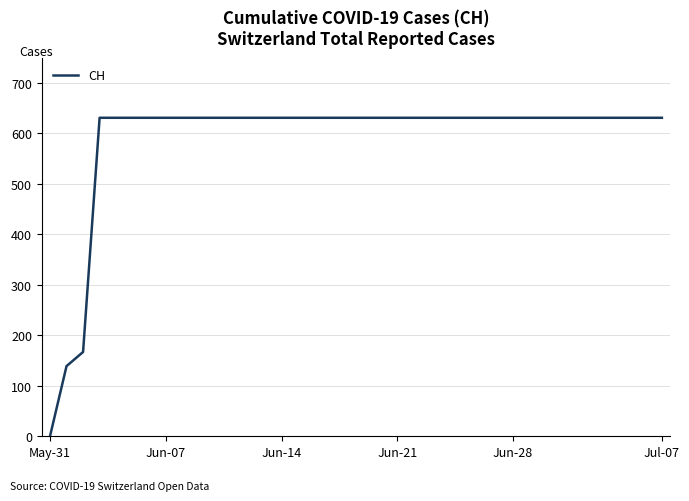

Reading right to left, what are all the values shown in this chart?

631	631	631	631	631	631	631	631	631	631	631	631	631	631	631	631	631	631	631	631	631	631	631	631	631	631	631	631	631	631	631	631	631	631	631	167	139	0